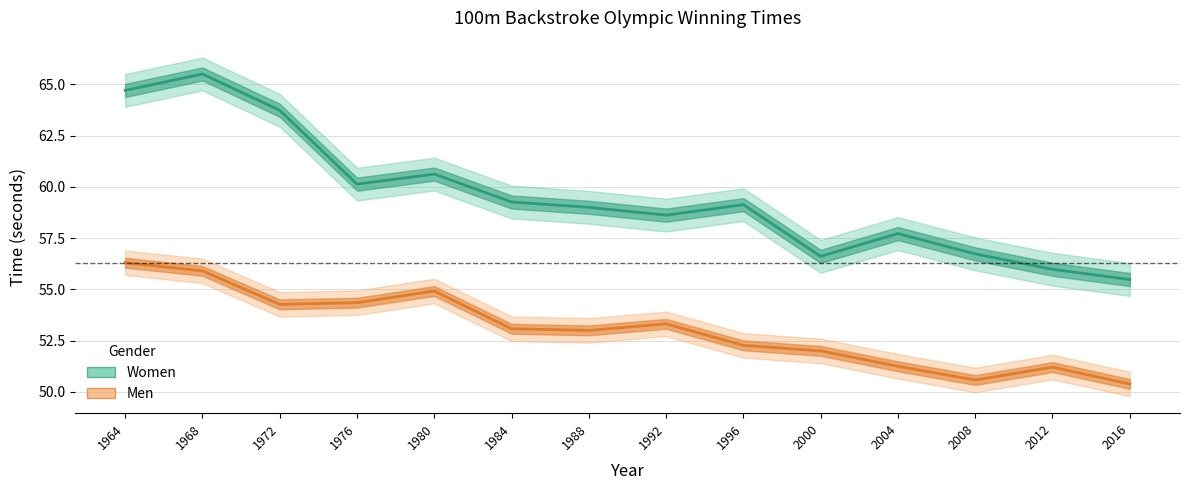

Reading left to right, what are all the values shown in this chart?

Women: 1964=64.7	1968=65.5	1972=63.7	1976=60.1	1980=60.6	1984=59.3	1988=59.0	1992=58.6	1996=59.1	2000=56.6	2004=57.7	2008=56.7	2012=56.0	2016=55.5
Men: 1964=56.3	1968=55.9	1972=54.3	1976=54.4	1980=54.9	1984=53.1	1988=53.0	1992=53.3	1996=52.3	2000=52.0	2004=51.2	2008=50.6	2012=51.2	2016=50.4